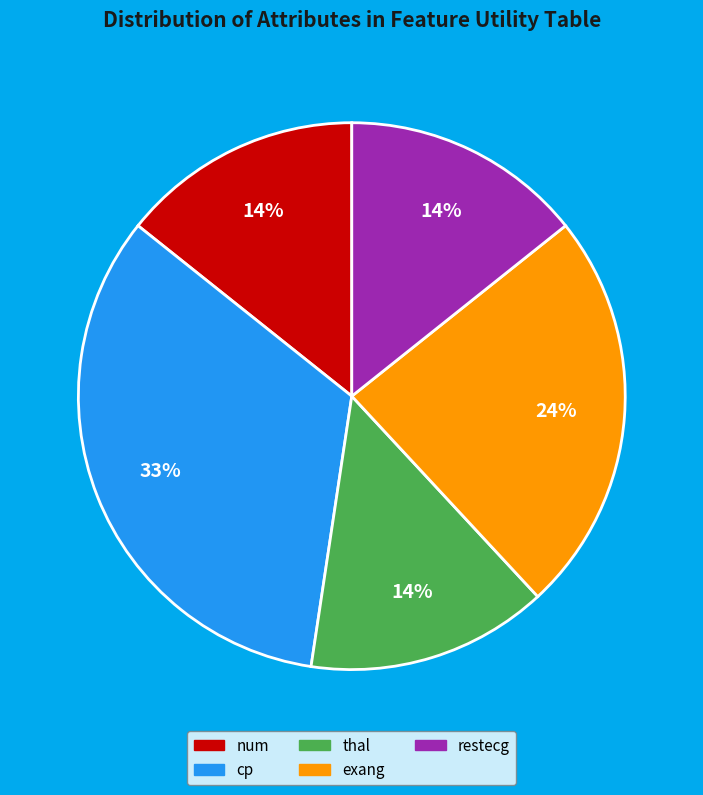

Combined, do restecg and cp account for over 50%?

No